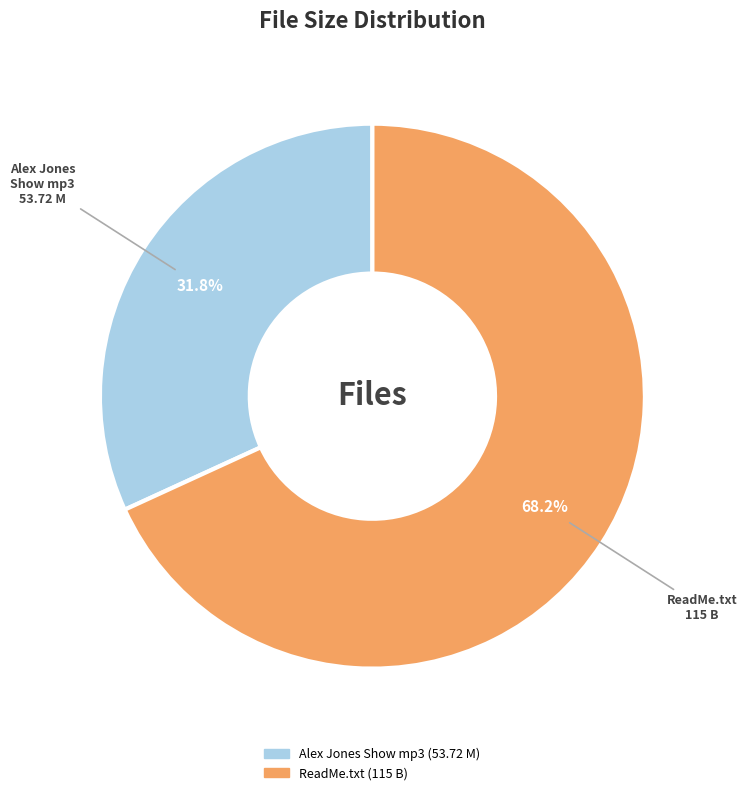

Is there any slice that represents more than half of the pie?

Yes